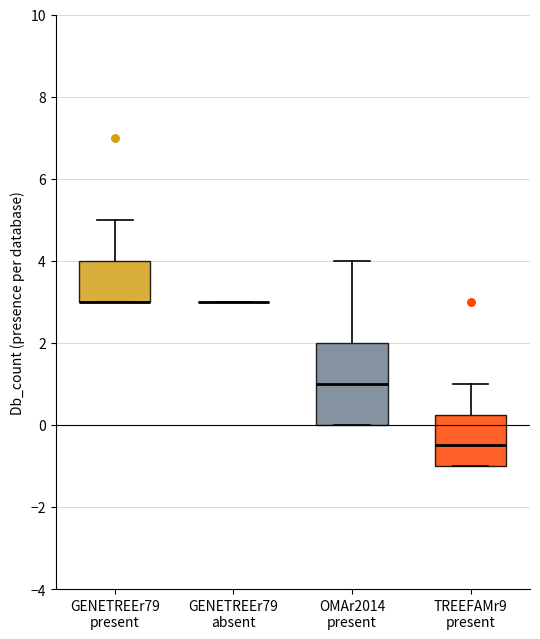

Where is the upper edge of the box for GENETREEr79 present on the y-axis? The values are not printed on the chart, so give them approximately, as read against the axis.

4.0